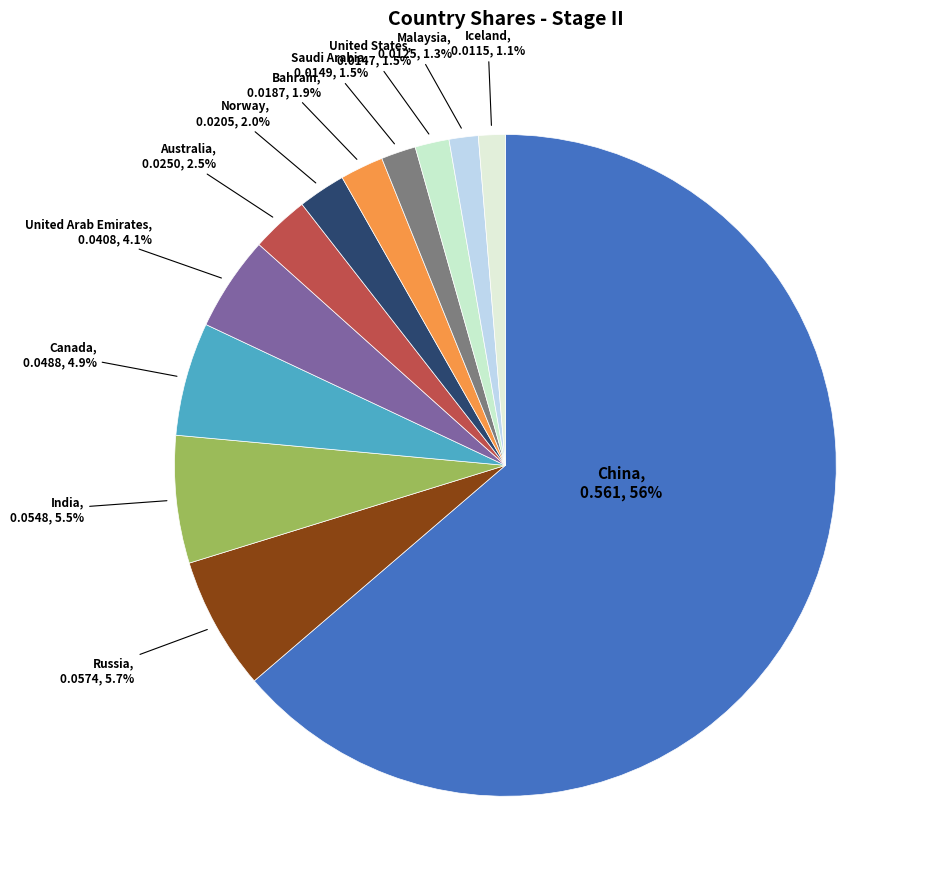

Which has a higher value, Iceland or Saudi Arabia?

Saudi Arabia